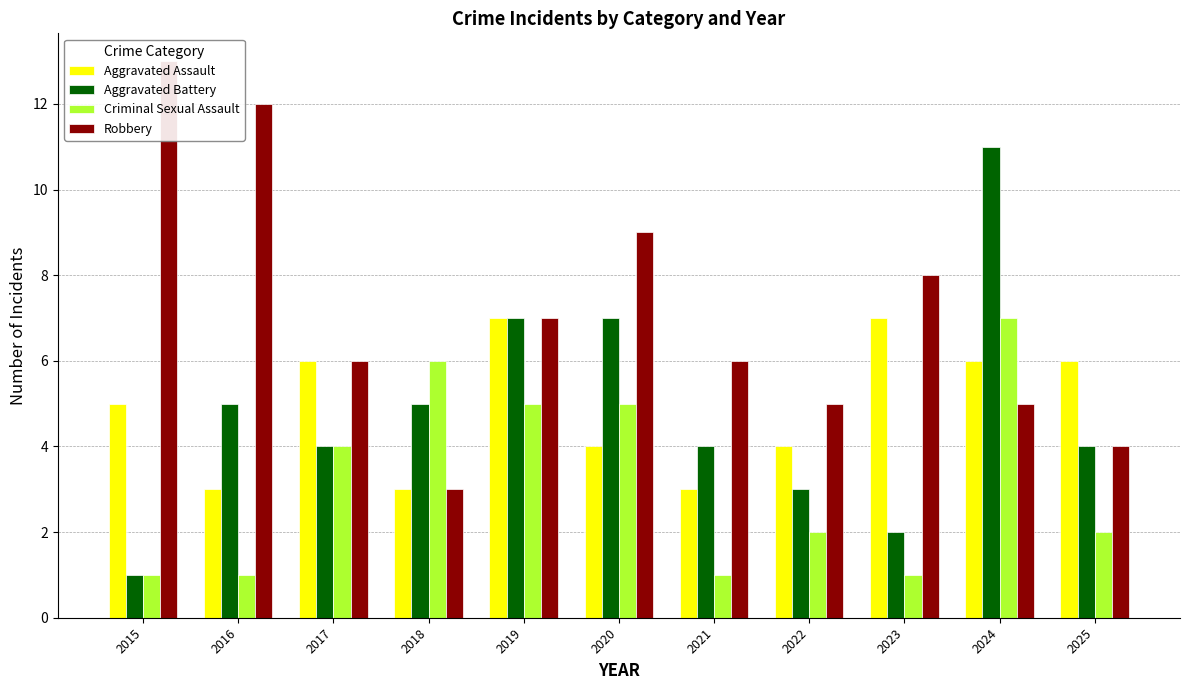

What are all the series names shown in the legend?

Aggravated Assault, Aggravated Battery, Criminal Sexual Assault, Robbery